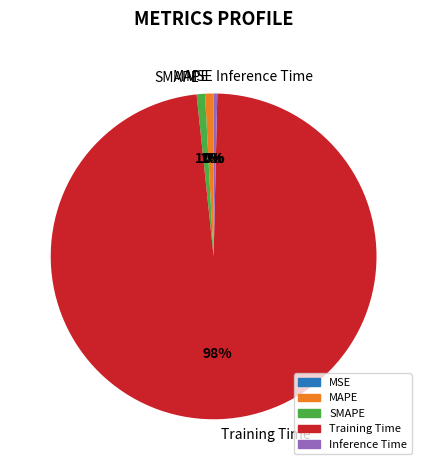

To the nearest percent, what is the difference between the largest and smallest slice percentages?

98%